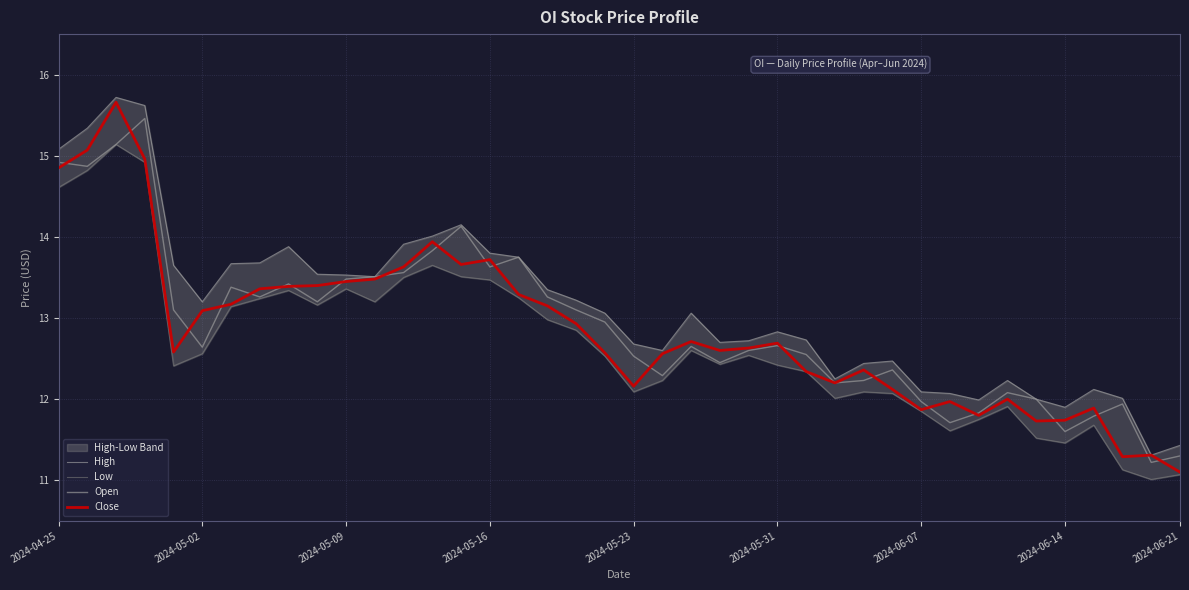

At which label does High first exceed 13?

2024-04-25